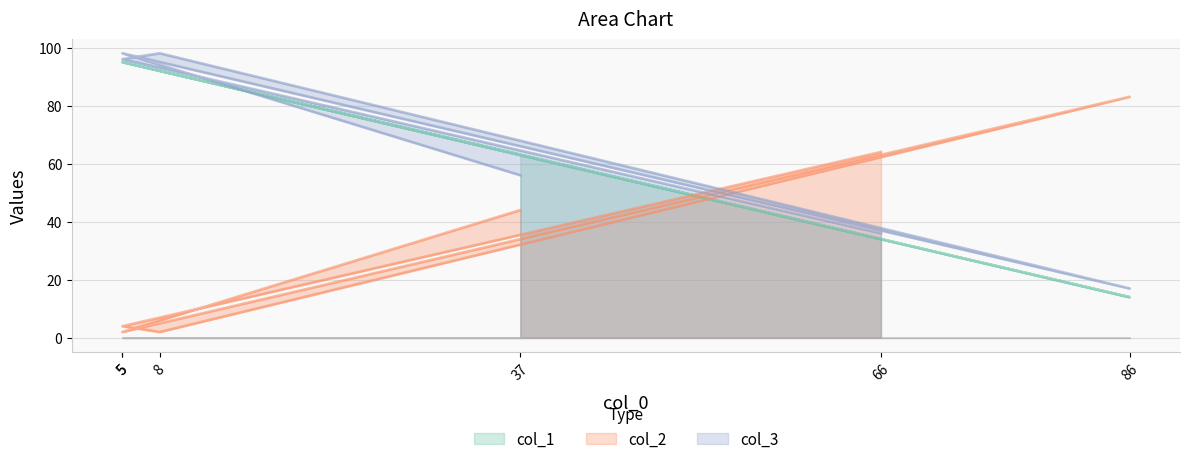

How many data points in col_3 are above 96?

2